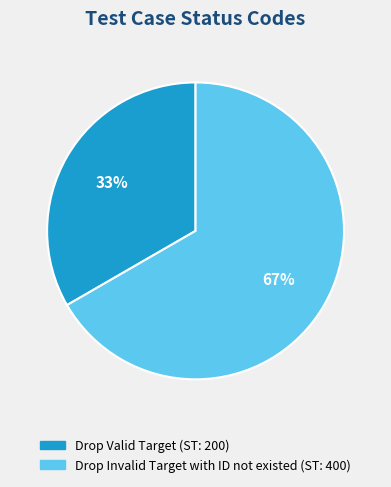

To the nearest percent, what is the average slice percentage?

50%